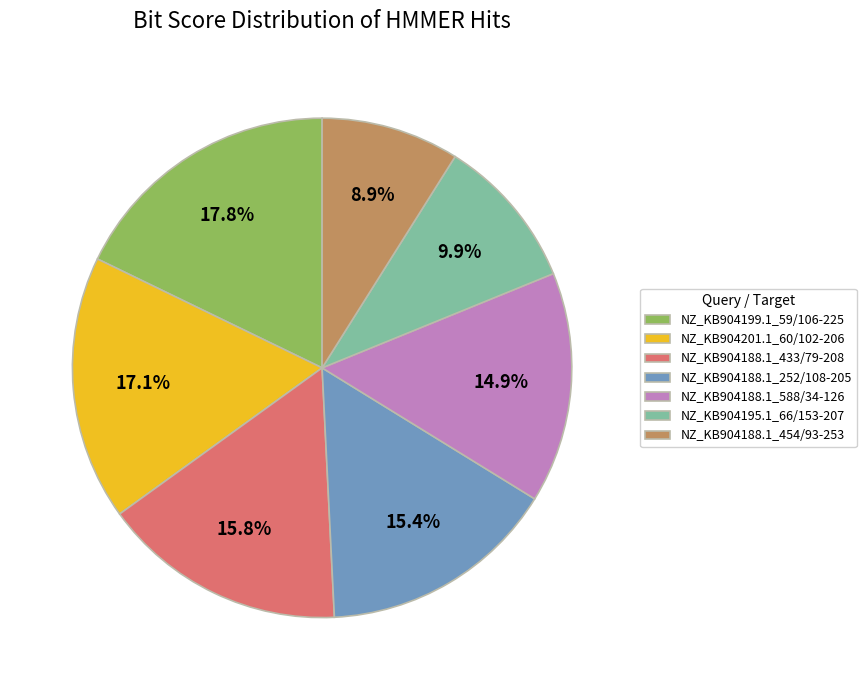

What percentage is NOT represented by NZ_KB904188.1_588/34-126?

85.1%